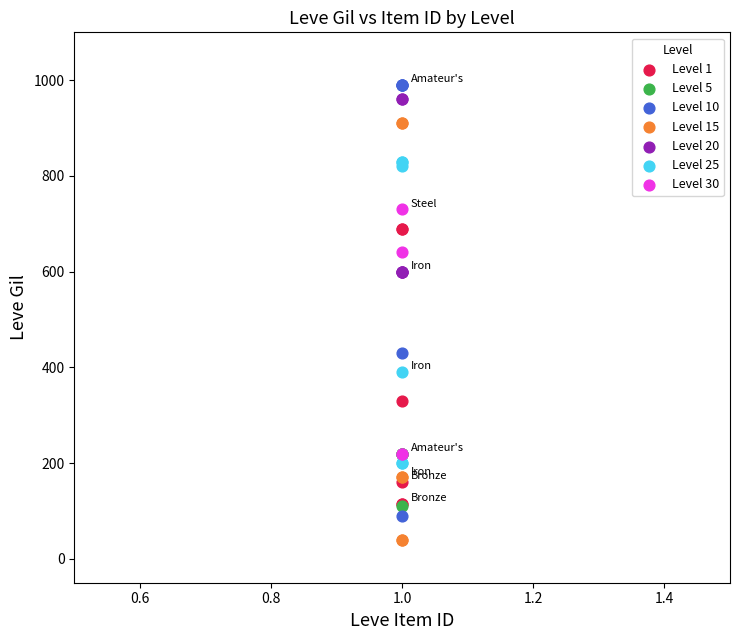

Which series reaches the minimum Y coordinate?

Level 15